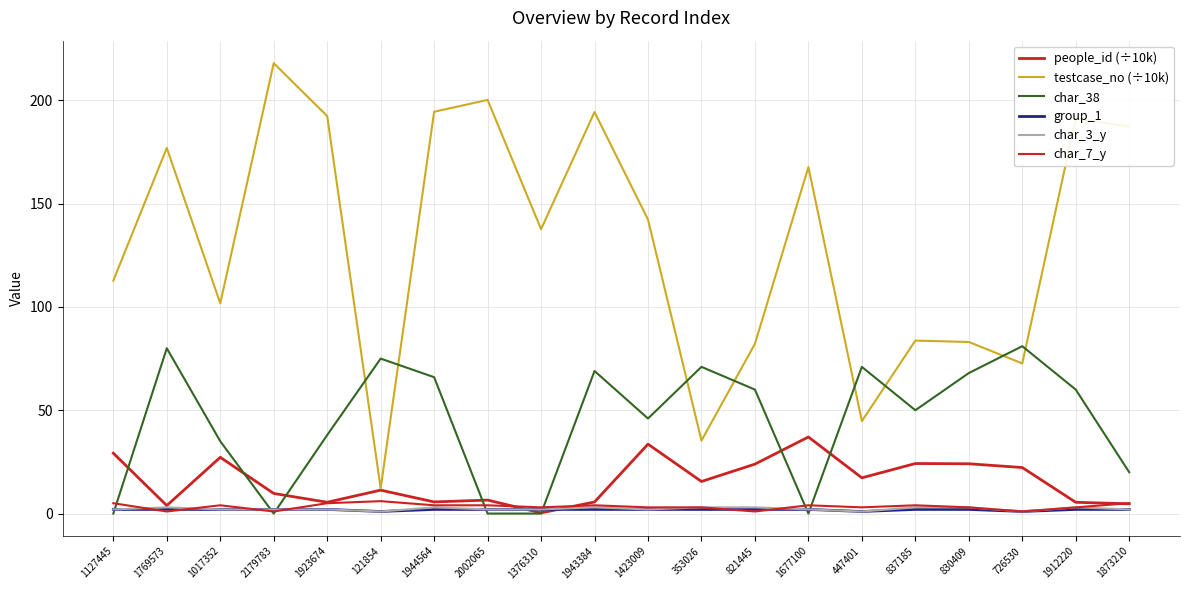

Is this an area chart (filled region under the line)?

No